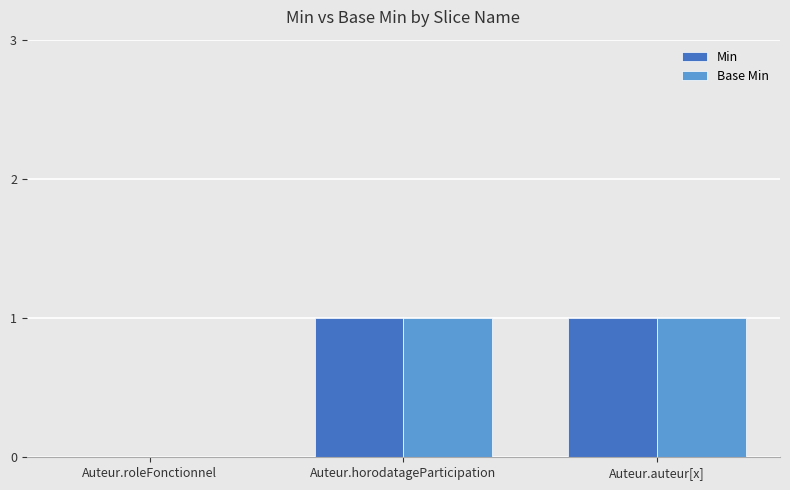

Is it true that Min equals 1 at Auteur.horodatageParticipation?

True